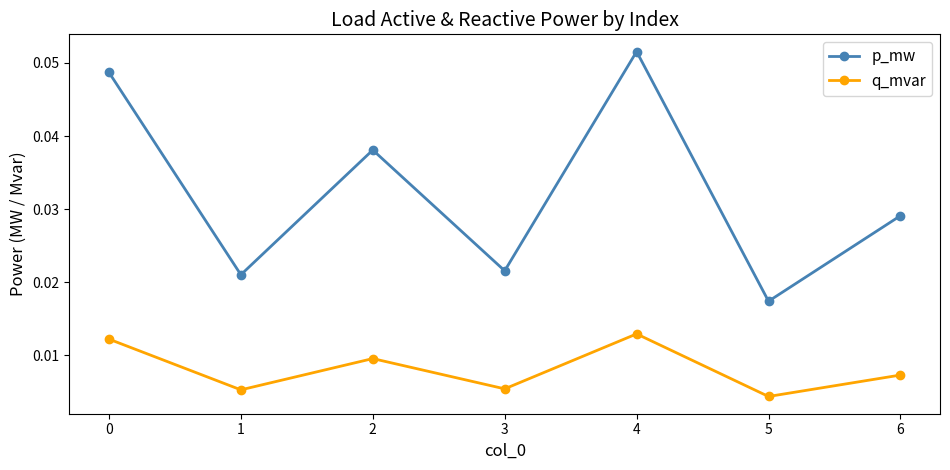

Which series has the widest spread of values?

p_mw